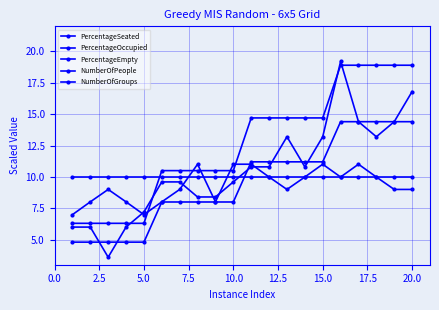

How many lines are shown in the chart?

5